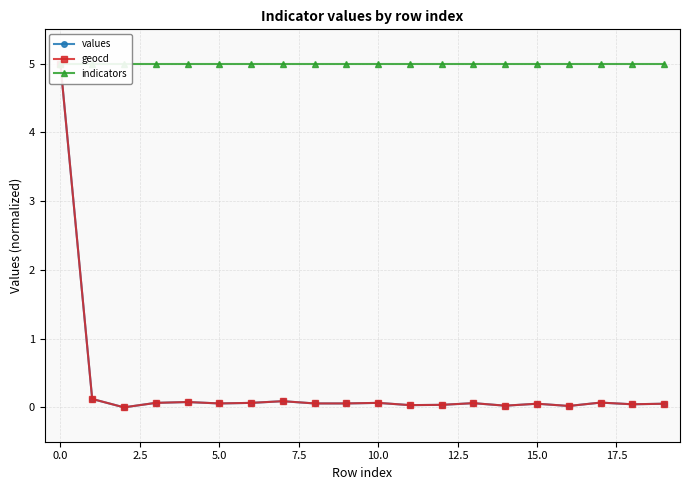

Reading left to right, extract all data points from this chart.

values: 5.0	0.1	0.0	0.1	0.1	0.1	0.1	0.1	0.1	0.1	0.1	0.0	0.0	0.1	0.0	0.1	0.0	0.1	0.0	0.1
geocd: 5.0	0.1	0.0	0.1	0.1	0.1	0.1	0.1	0.1	0.1	0.1	0.0	0.0	0.1	0.0	0.1	0.0	0.1	0.0	0.1
indicators: 5.0	5.0	5.0	5.0	5.0	5.0	5.0	5.0	5.0	5.0	5.0	5.0	5.0	5.0	5.0	5.0	5.0	5.0	5.0	5.0